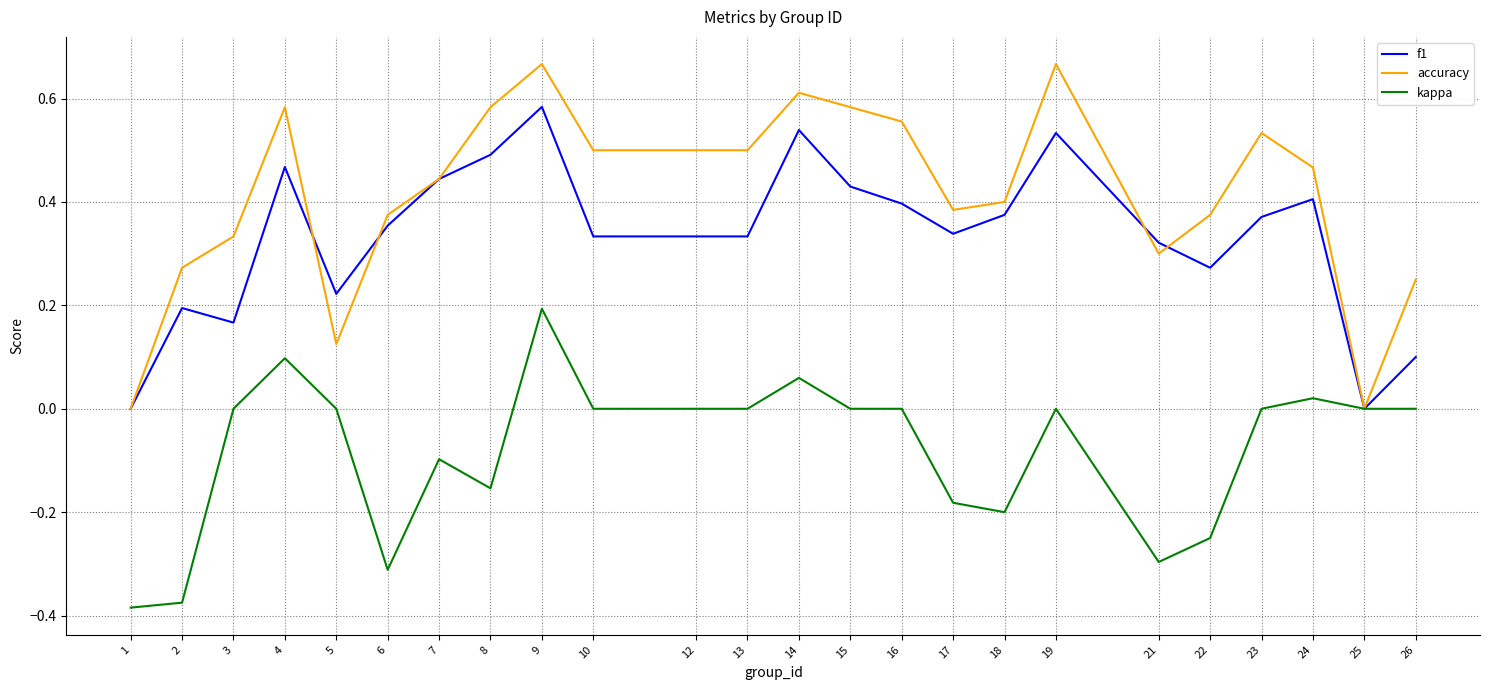

After their last crossing, which series has the higher values: f1 or accuracy?

accuracy